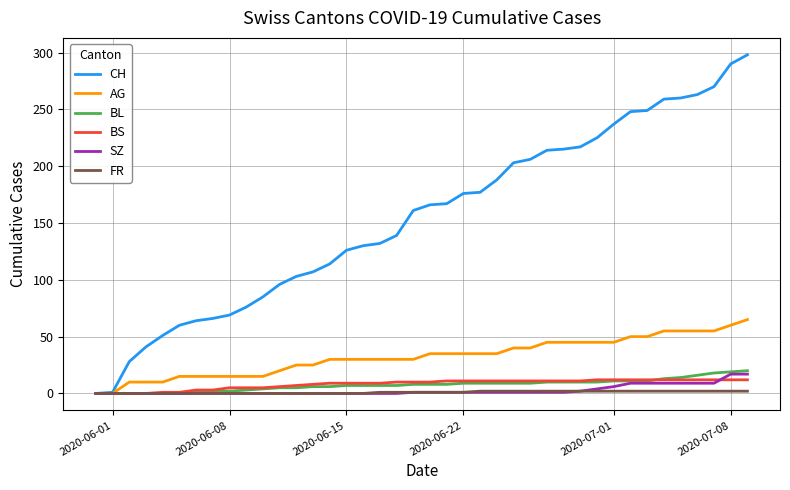

What is the highest value of the SZ series?

17